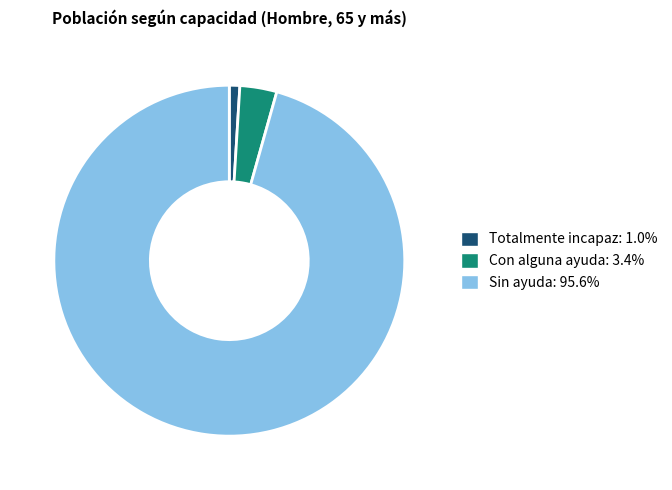

Does any single category account for the majority?

Yes